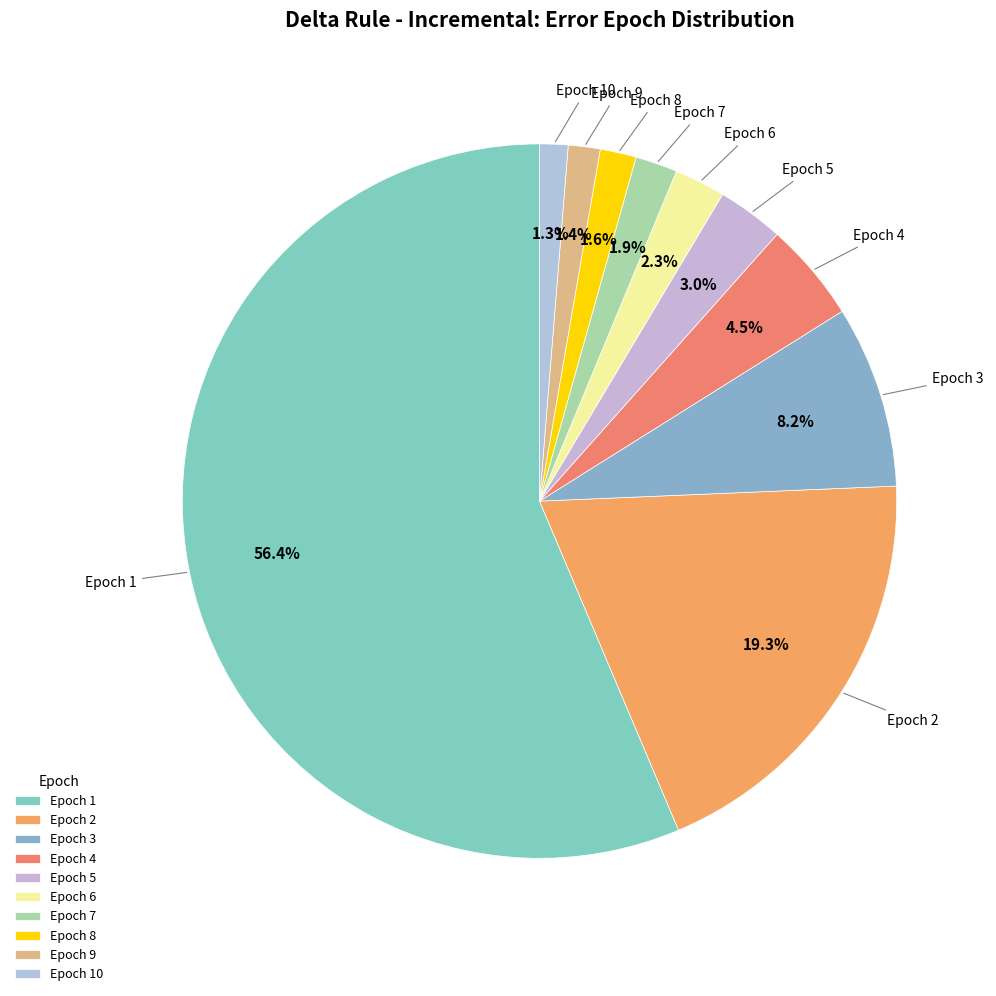

Which category has the biggest portion of the pie?

Epoch 1